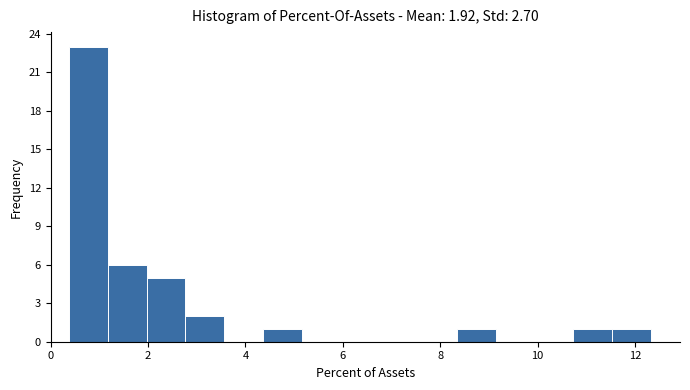

Read against the x-axis, roughly where is the centre of the tallest bar?

0.8